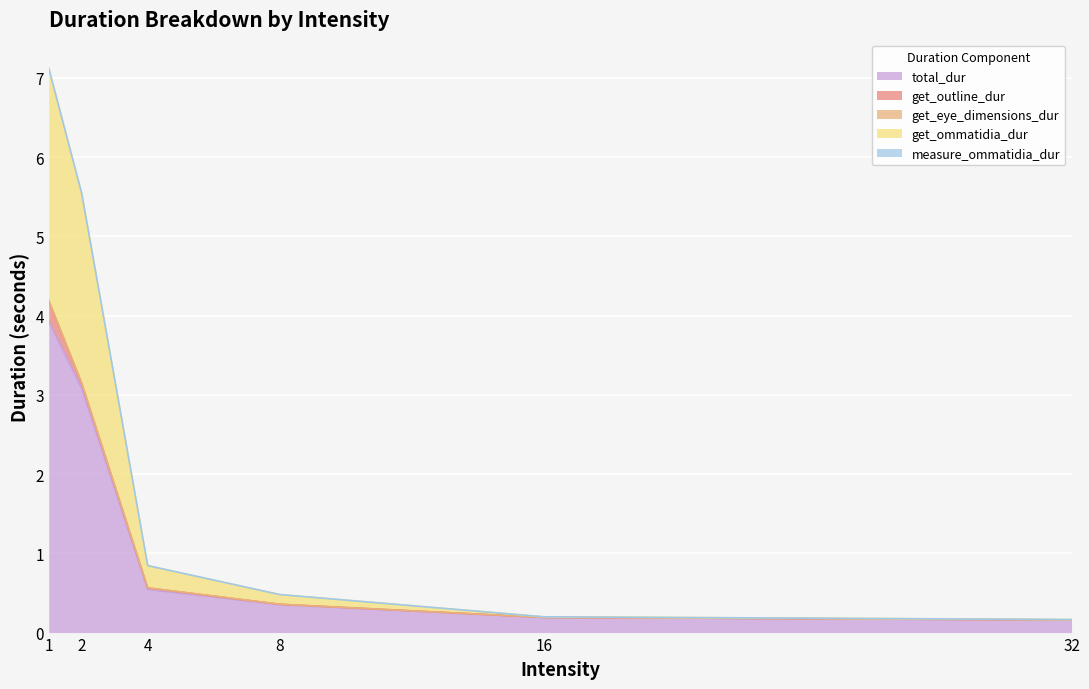

True or false: measure_ommatidia_dur has more than 2 points higher than both neighbors.

False